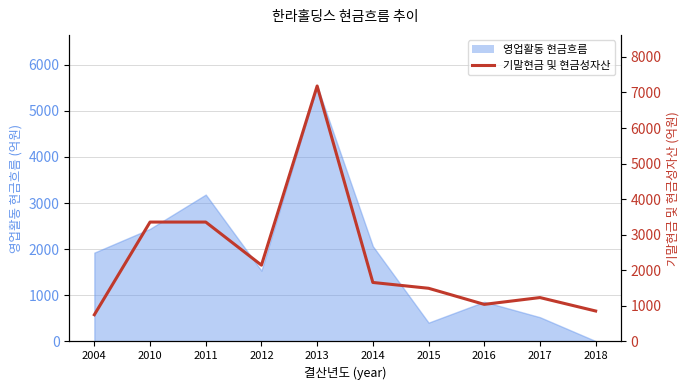

True or false: the data shows 751.3 at 2004.

True